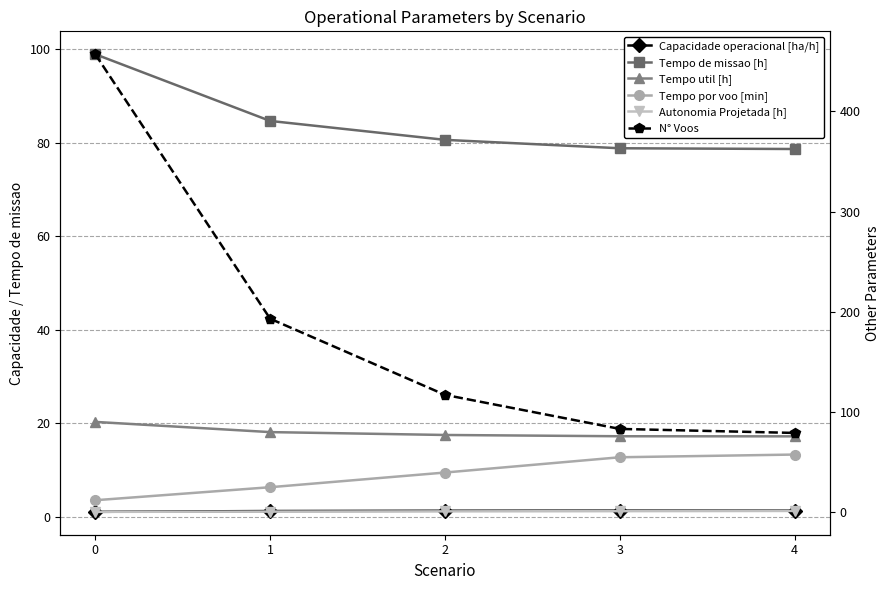

What is the sum of the Tempo por voo [min] values at 3 and 0?

66.5